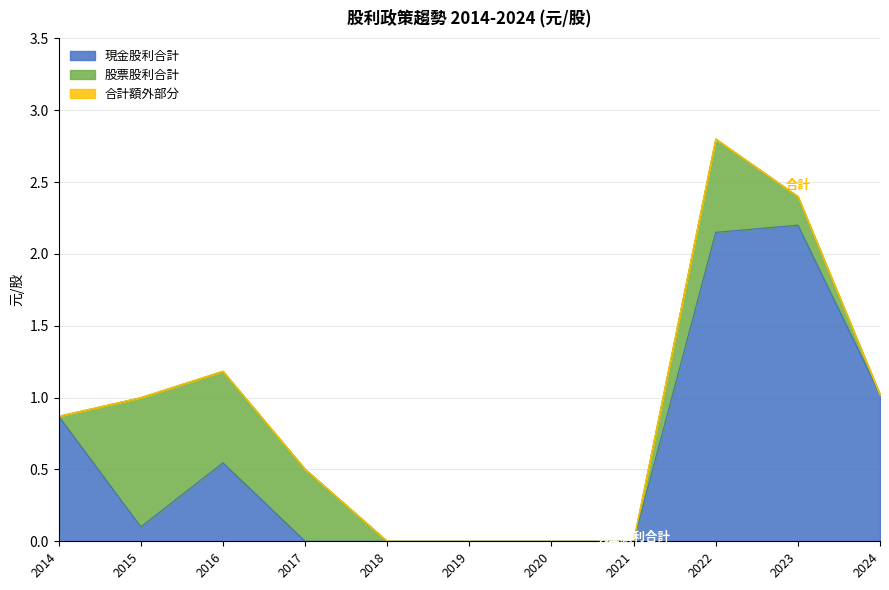

At which category does 現金股利合計 reach its first local peak?

2016